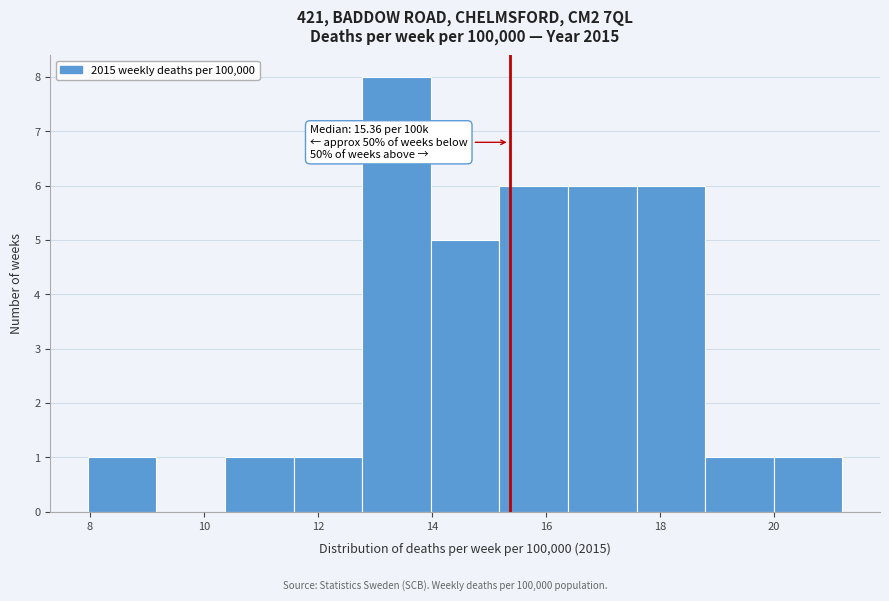

Over which range of the x-axis is the bar tallest?

12.8 to 14.0